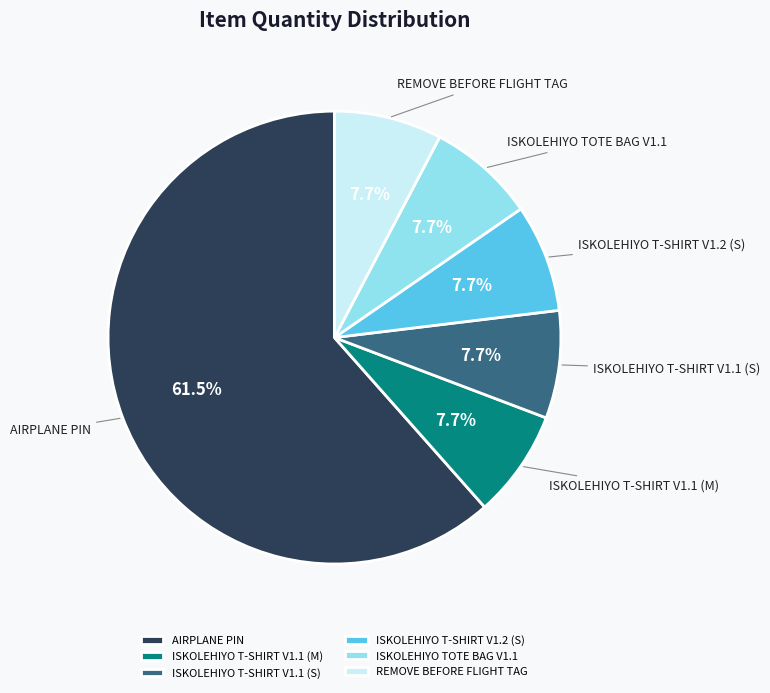

Combined, what portion of the pie is REMOVE BEFORE FLIGHT TAG and ISKOLEHIYO T-SHIRT V1.1 (M)?

15.4%